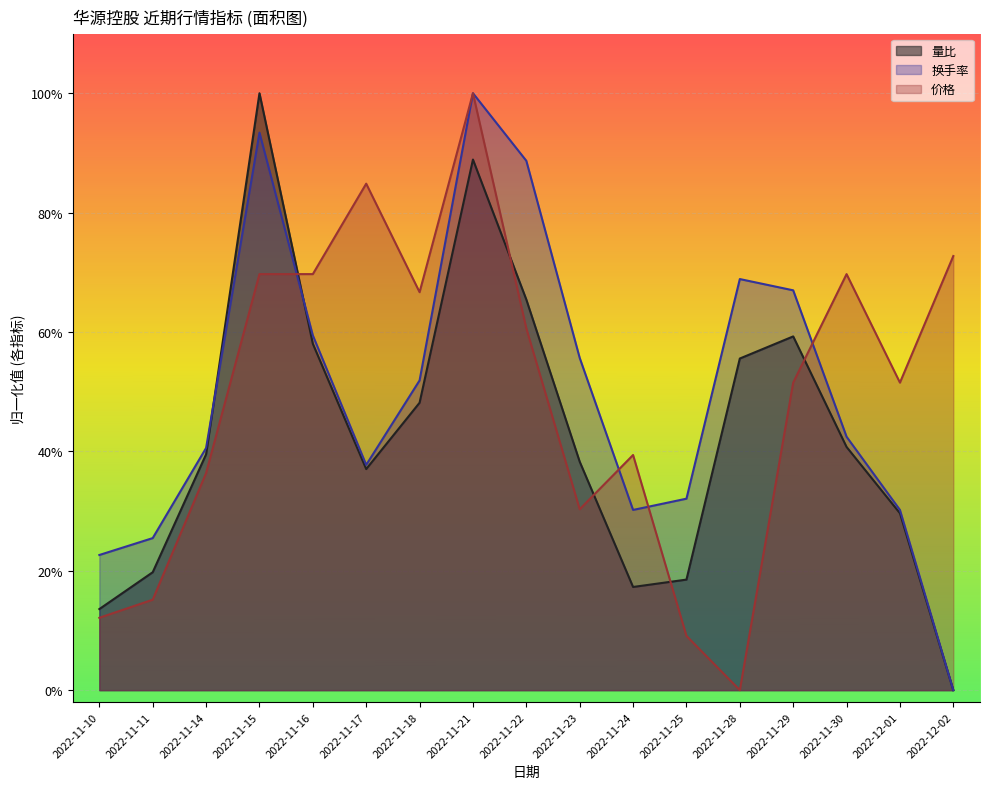

What is the average value of the 价格 series?

0.5